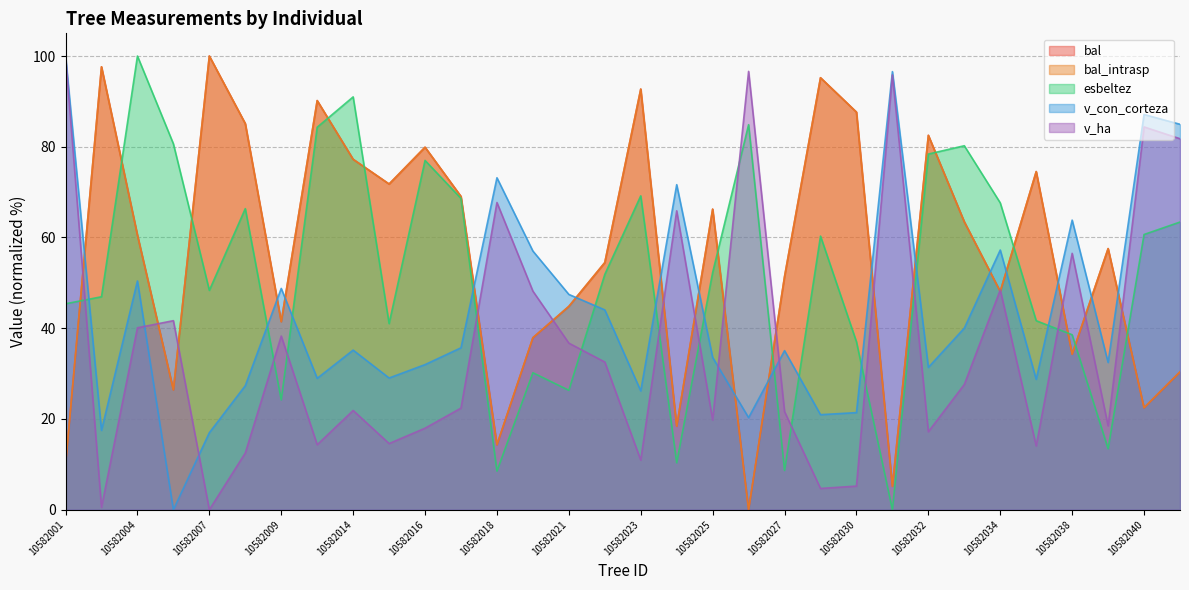

What is the value of the v_con_corteza point at the 14th from the left?

57.0